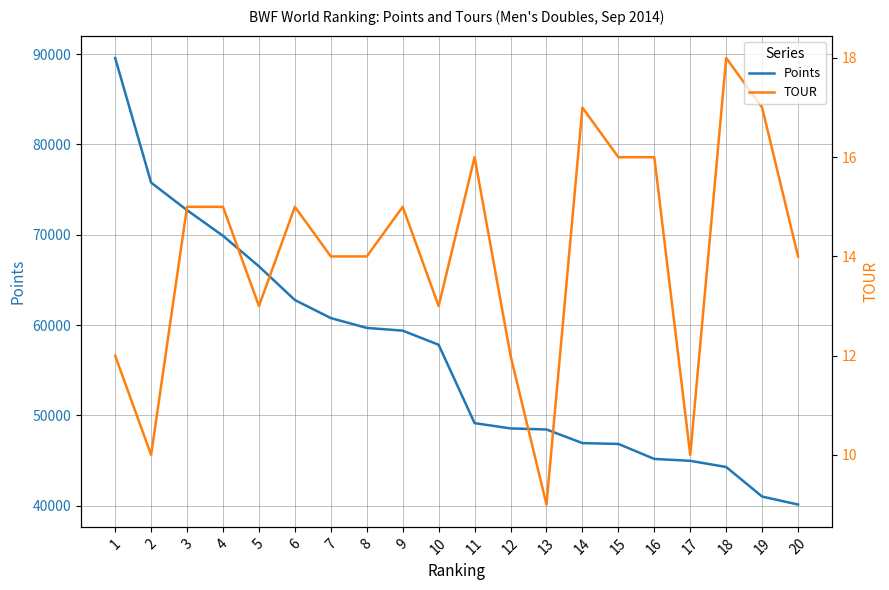

In TOUR, how many points are lower than both neighbors (excluding endpoints)?

5